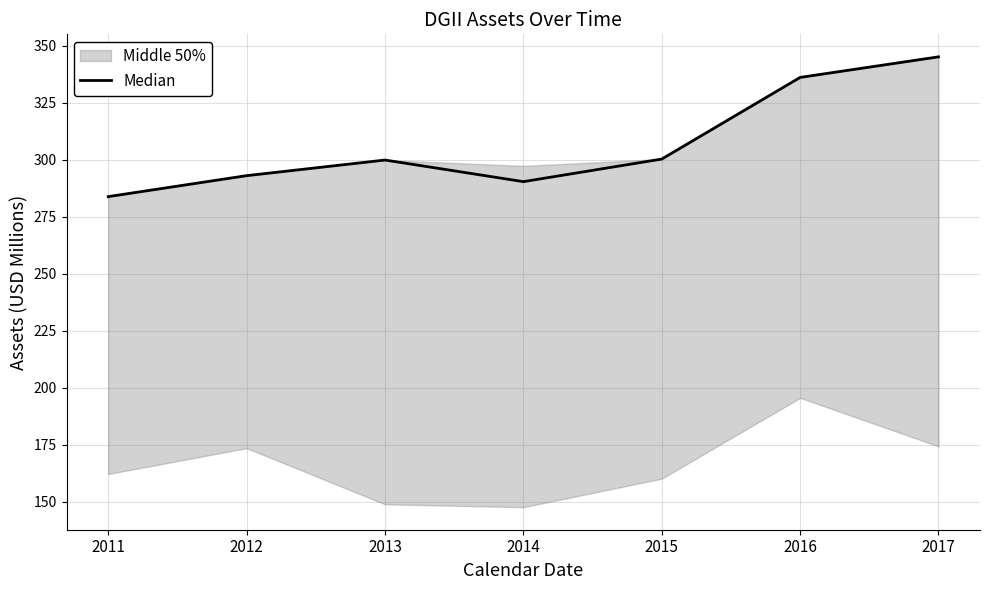

How many interior local valleys (lower than both neighbors) does the data have?

1